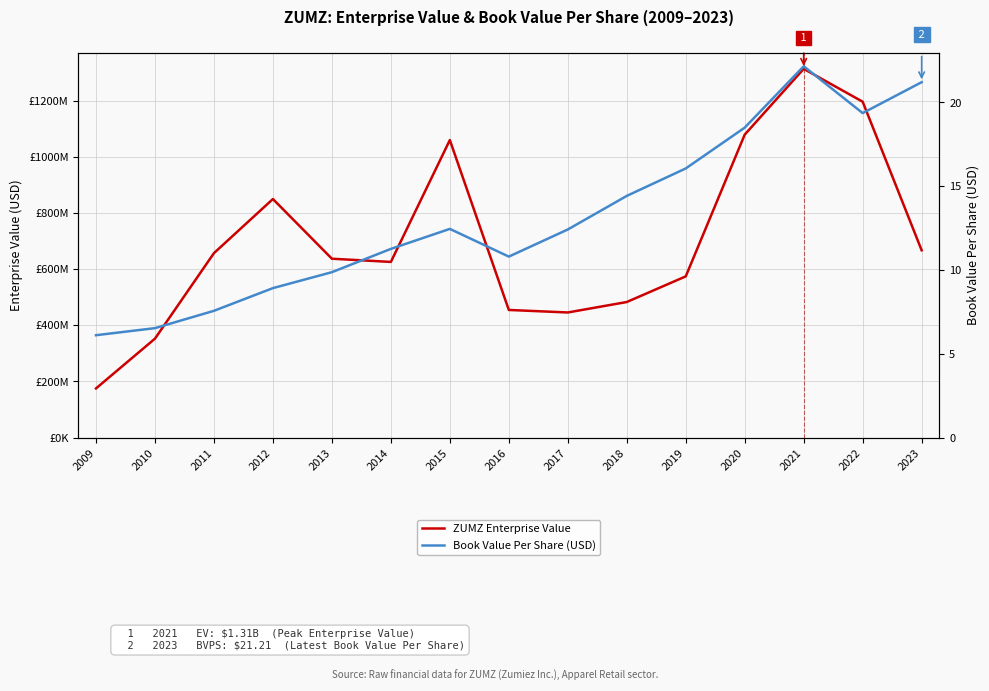

Does the chart display data point markers on the line(s)?

No